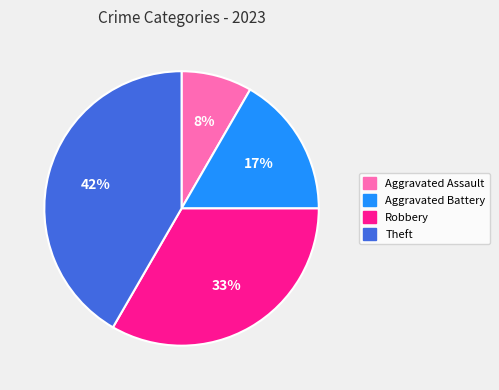

Which category has the smallest portion of the pie?

Aggravated Assault